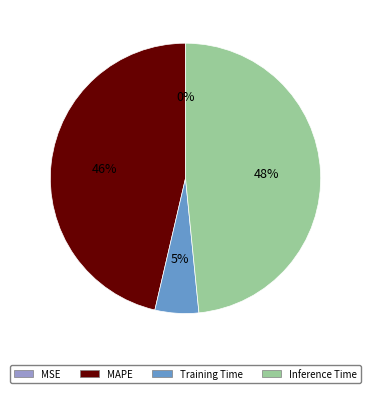

To the nearest percent, what is the average slice percentage?

25%